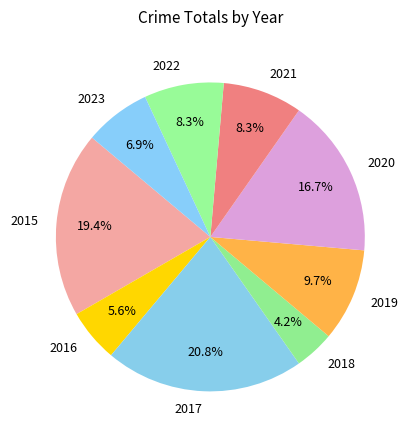

Is the sum of 2021 and 2019 greater than half?

No